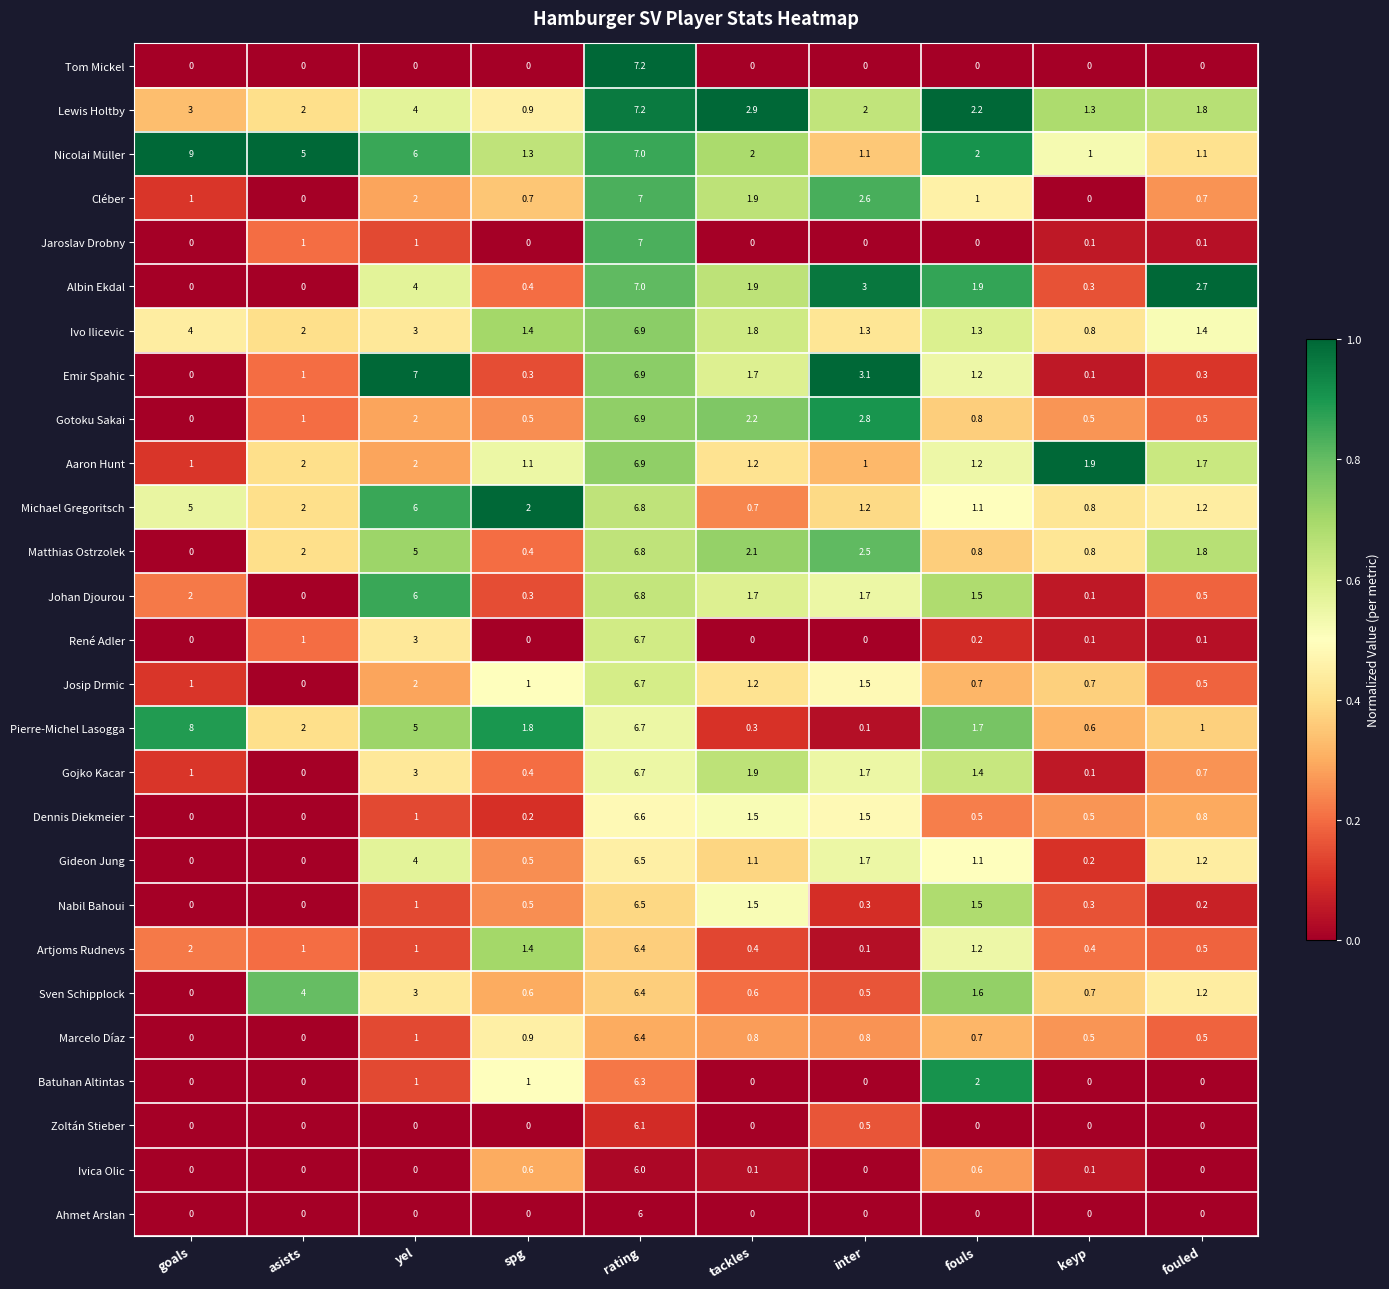

What is the sum of the Gideon Jung values at inter and tackles?

2.8